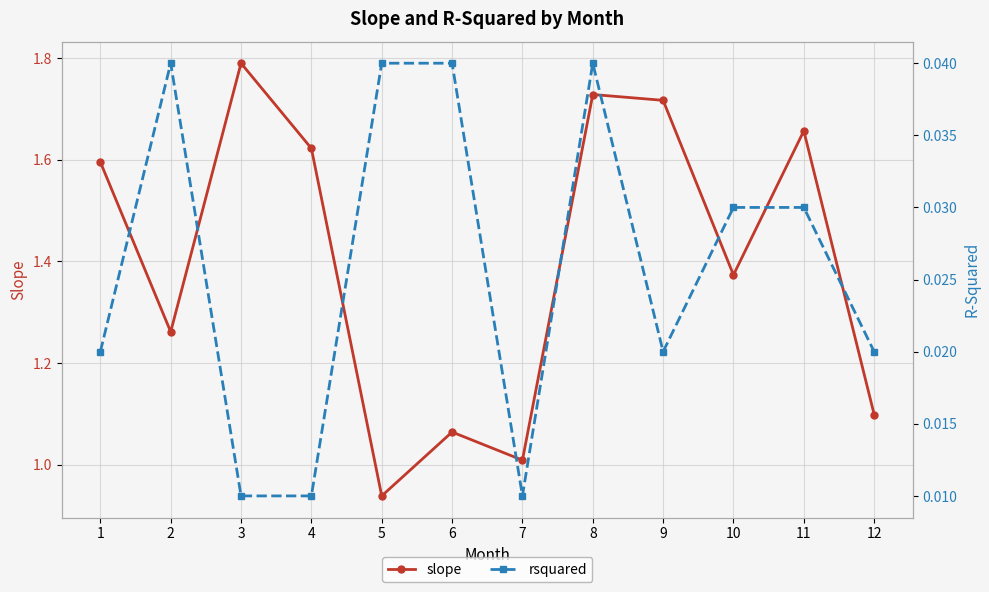

Is the value of slope at 8 greater than the value of rsquared at 6?

Yes